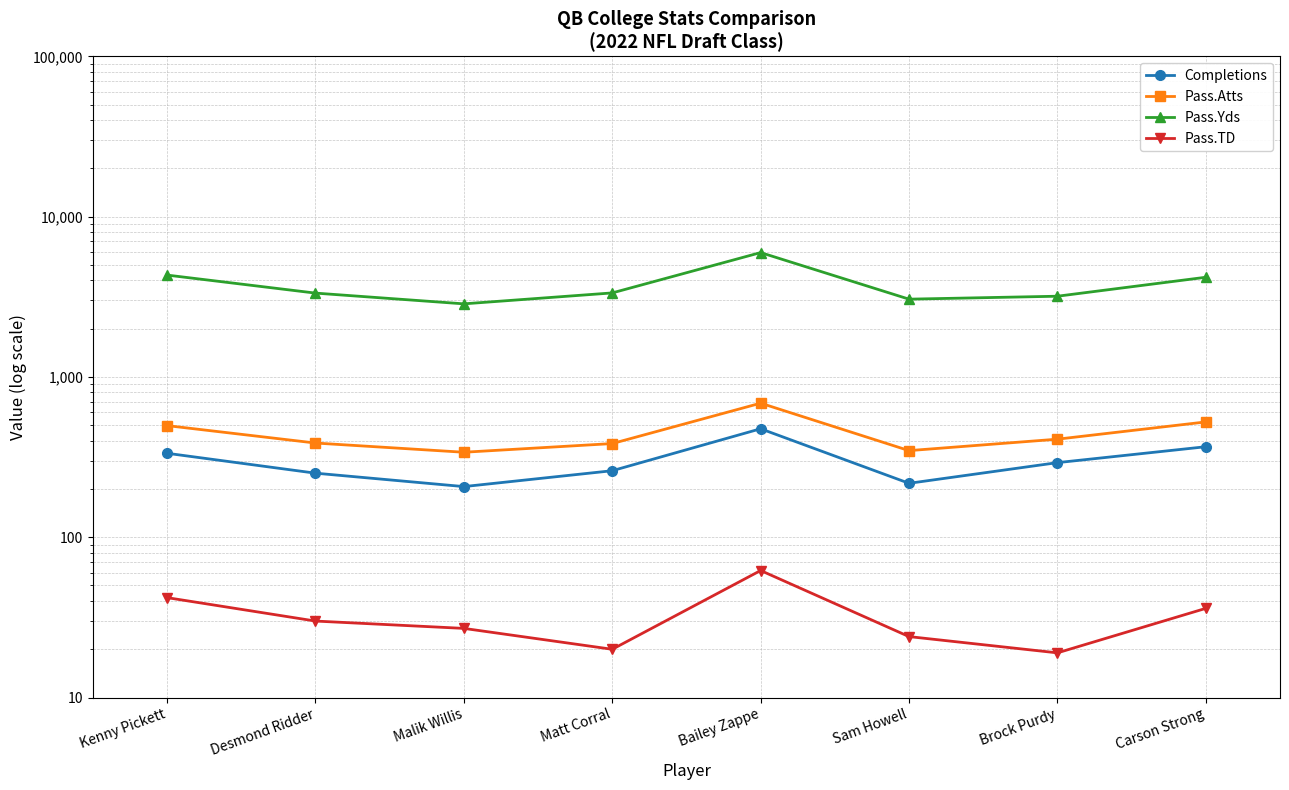

What is the approximate value of Pass.Yds at Sam Howell, to the nearest 10?

3060